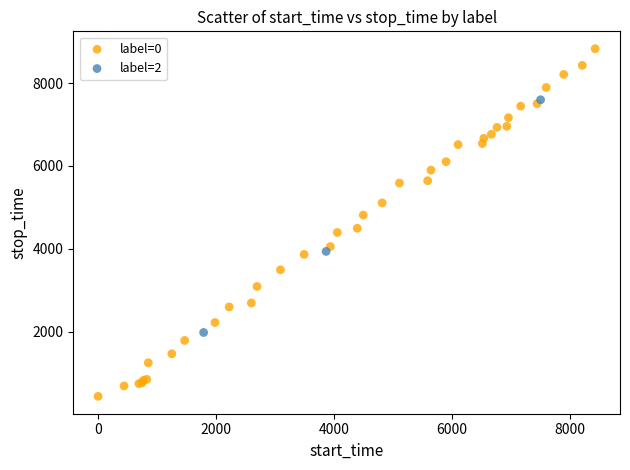

Which series has the largest Y range (max minus min)?

label=0